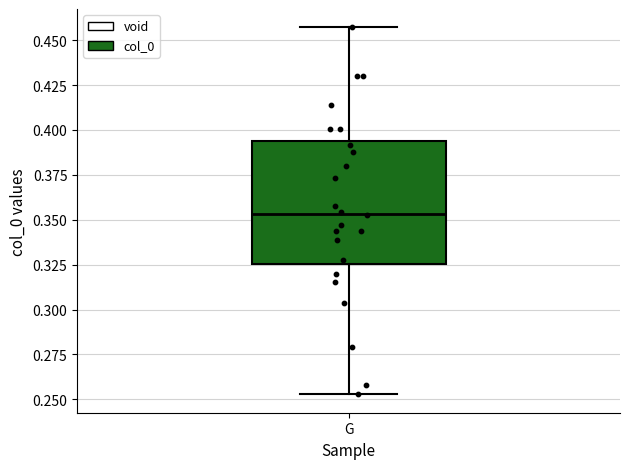

Transcribe this box plot: give where the median line is, the range the box spans, and where the two whiskers end, as read against the y-axis. The values are not printed on the chart, so give them approximately, as read against the axis.

median 0.355, box 0.325 to 0.395, whiskers 0.255 to 0.455